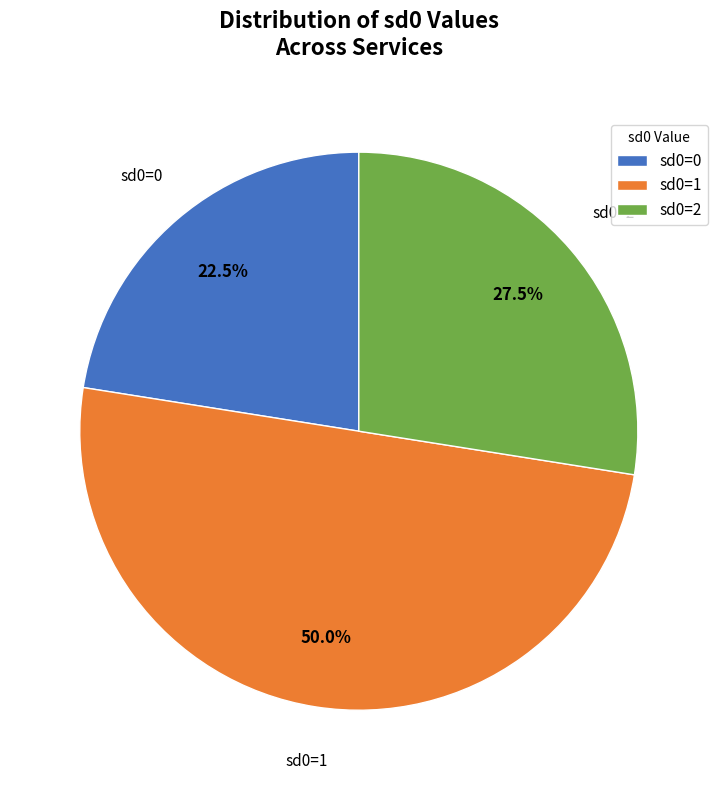

Combined, do sd0=1 and sd0=2 account for over 50%?

Yes